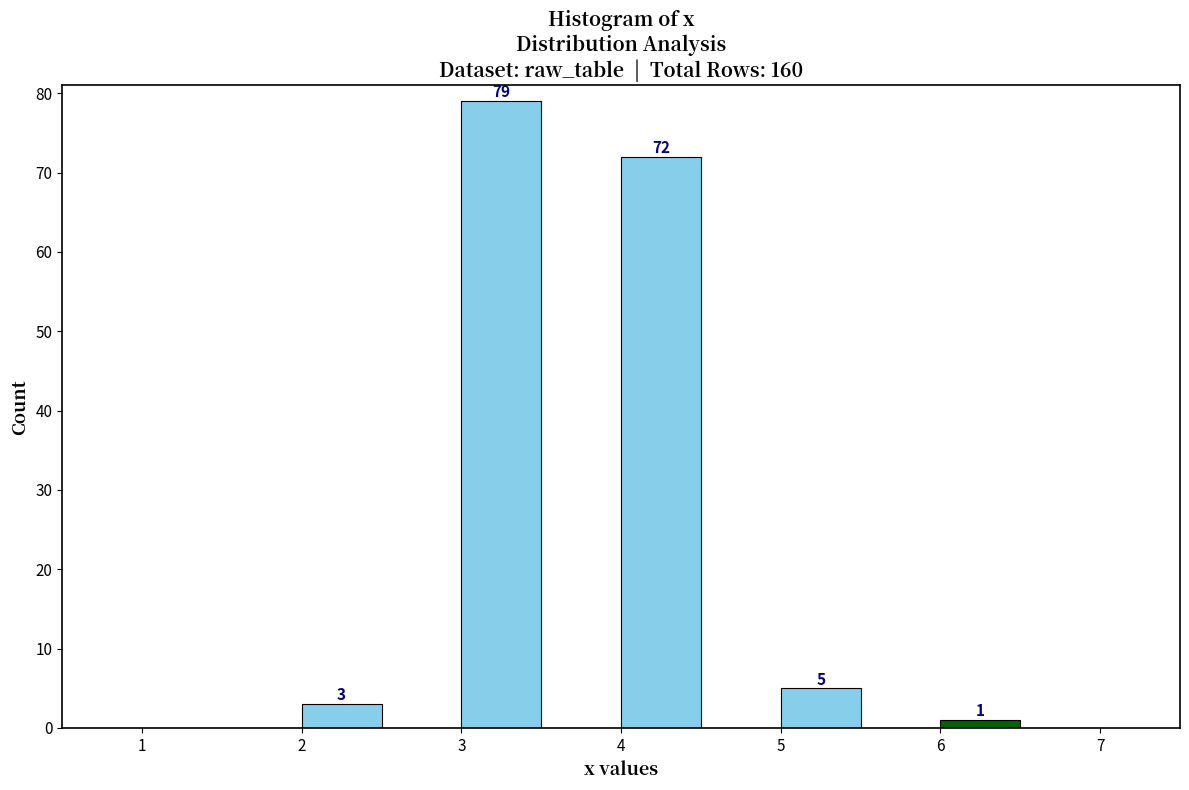

Over which range of the x-axis is the bar tallest?

3.0 to 3.5